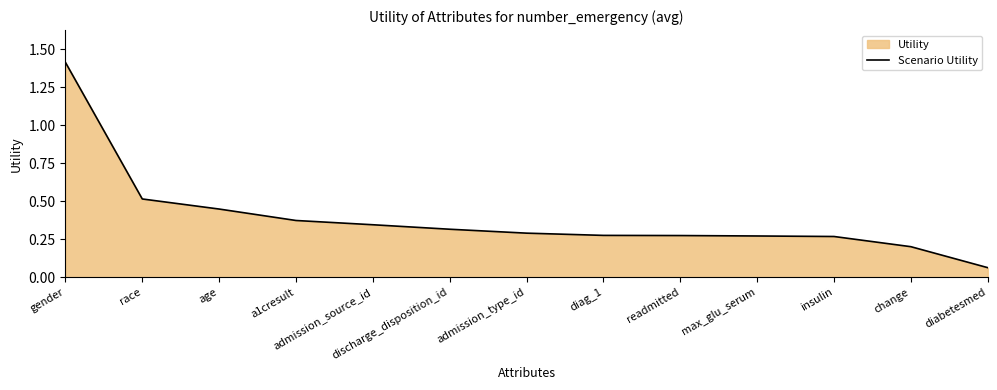

Rank the categories by value from lowest to highest.

diabetesmed, change, insulin, max_glu_serum, readmitted, diag_1, admission_type_id, discharge_disposition_id, admission_source_id, a1cresult, age, race, gender